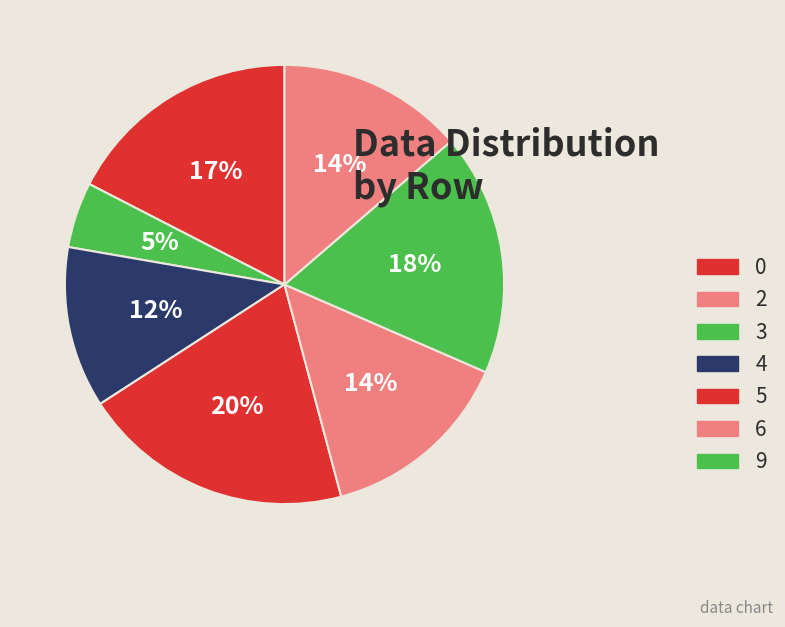

To the nearest percent, what is the combined percentage of 0 and 4?

37%